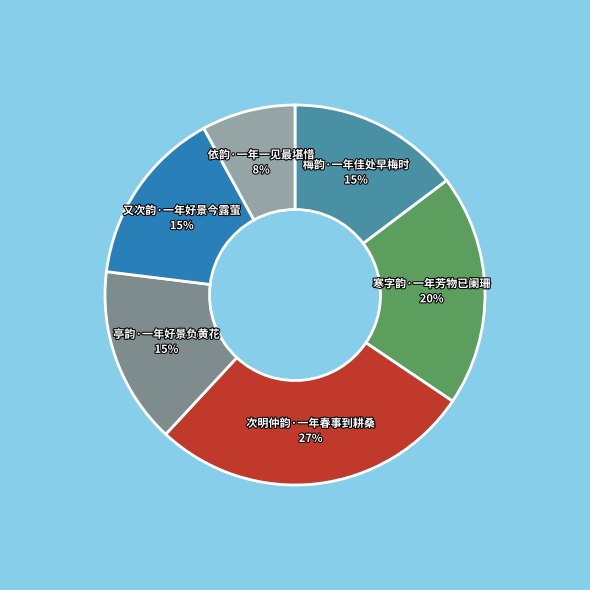

To the nearest percent, what is the average slice percentage?

17%